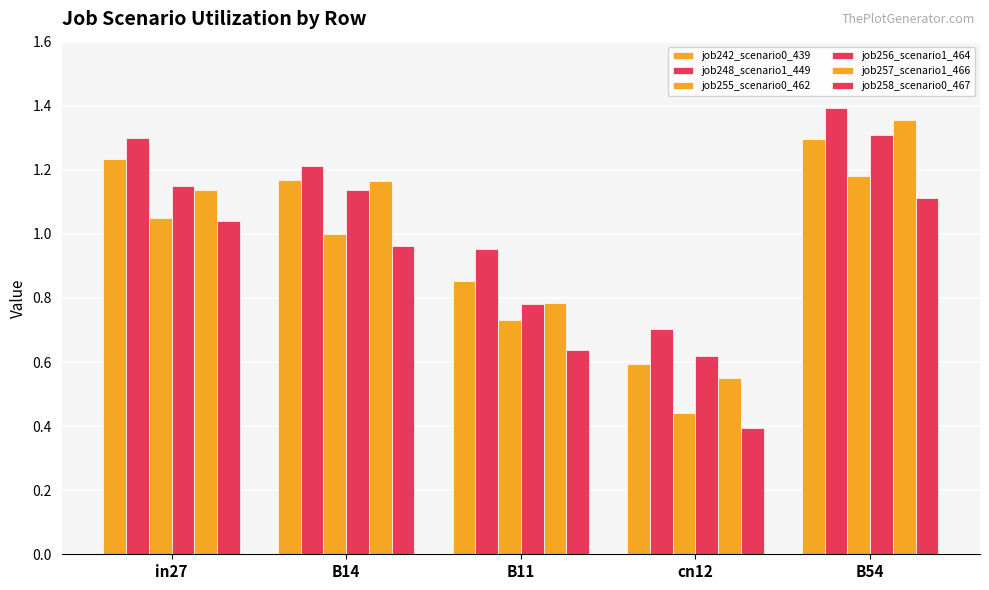

Reading right to left, what are all the values shown in this chart?

job242_scenario0_439: B54=1.3	cn12=0.6	B11=0.9	B14=1.2	in27=1.2
job248_scenario1_449: B54=1.4	cn12=0.7	B11=1.0	B14=1.2	in27=1.3
job255_scenario0_462: B54=1.2	cn12=0.4	B11=0.7	B14=1.0	in27=1.0
job256_scenario1_464: B54=1.3	cn12=0.6	B11=0.8	B14=1.1	in27=1.1
job257_scenario1_466: B54=1.4	cn12=0.6	B11=0.8	B14=1.2	in27=1.1
job258_scenario0_467: B54=1.1	cn12=0.4	B11=0.6	B14=1.0	in27=1.0